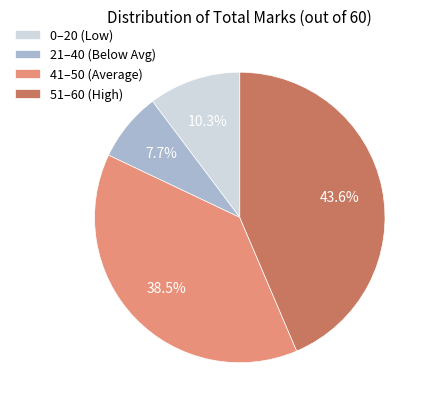

What is the largest slice in the pie chart?

51–60 (High)